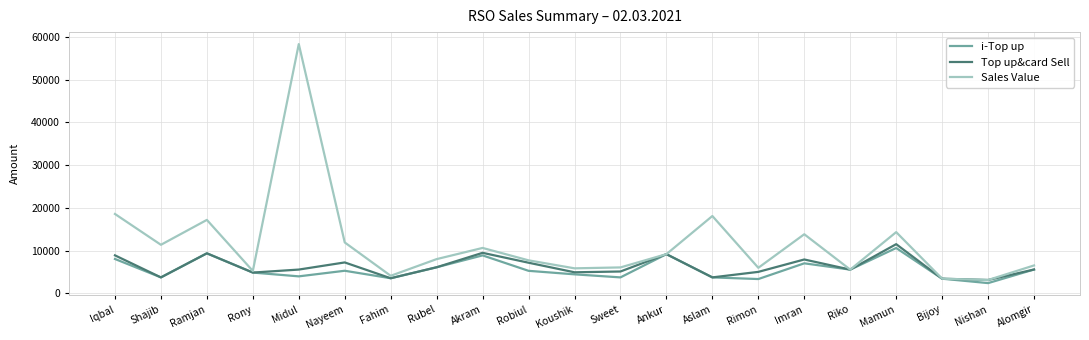

True or false: i-Top up has a value of 6560 at Midul.

False